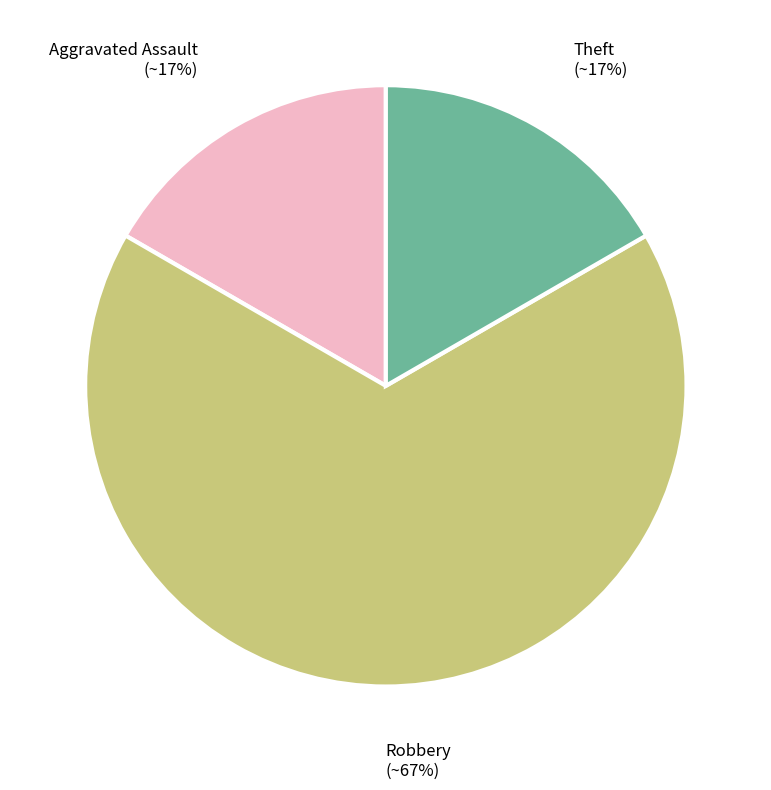

Count the number of slices in the pie.

3